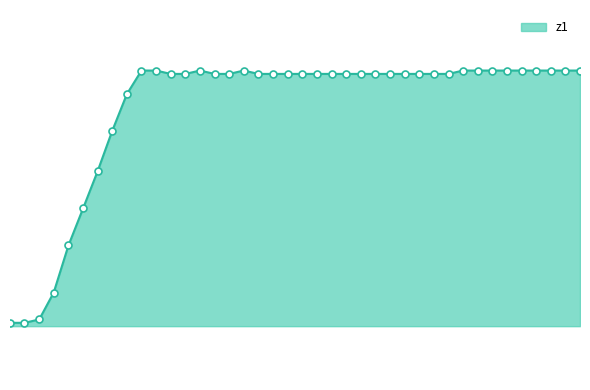

What is the smallest value displayed?

37.7